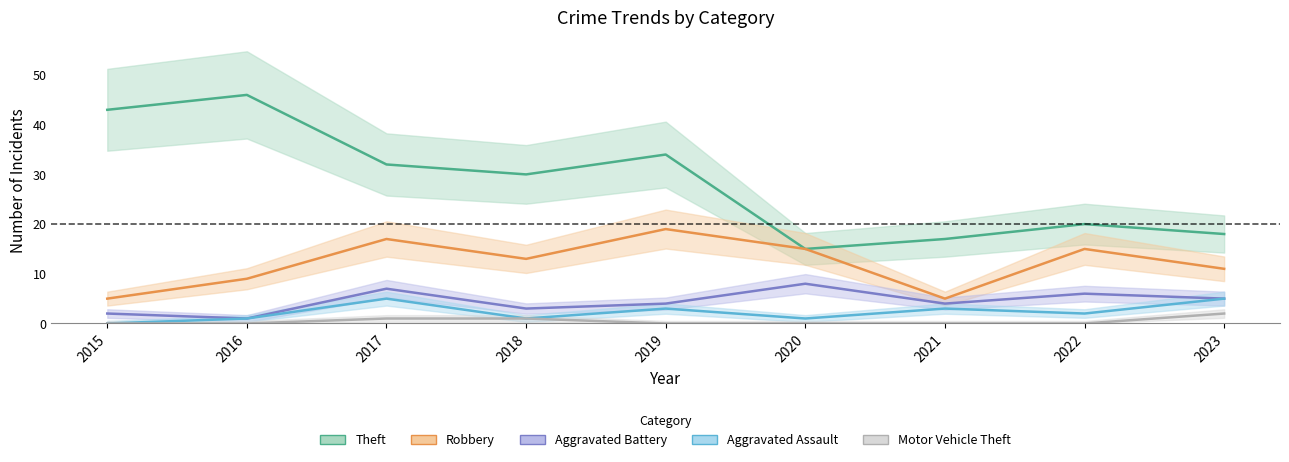

What are all the series names shown in the legend?

Theft, Robbery, Aggravated Battery, Aggravated Assault, Motor Vehicle Theft